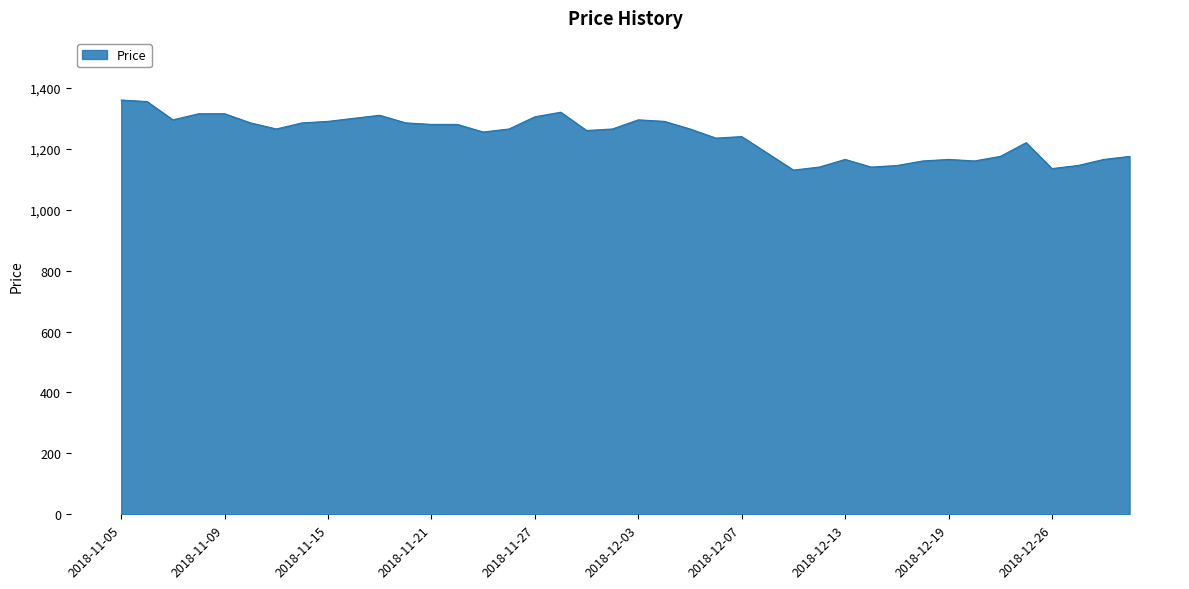

What is the difference between the maximum and minimum values?

230